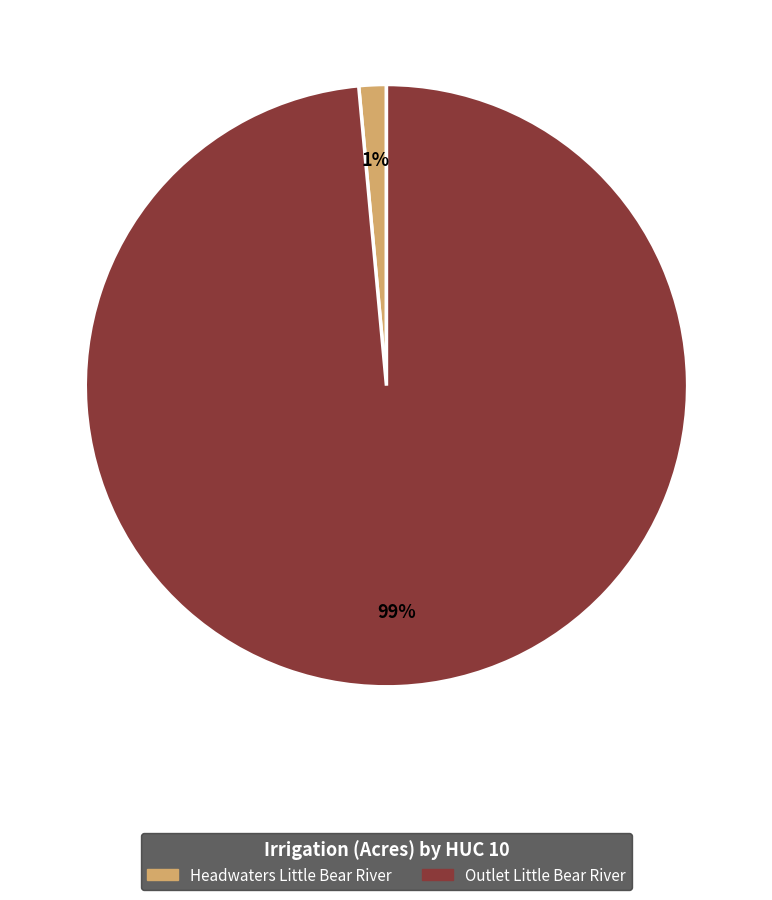

How many segments does this pie chart have?

2